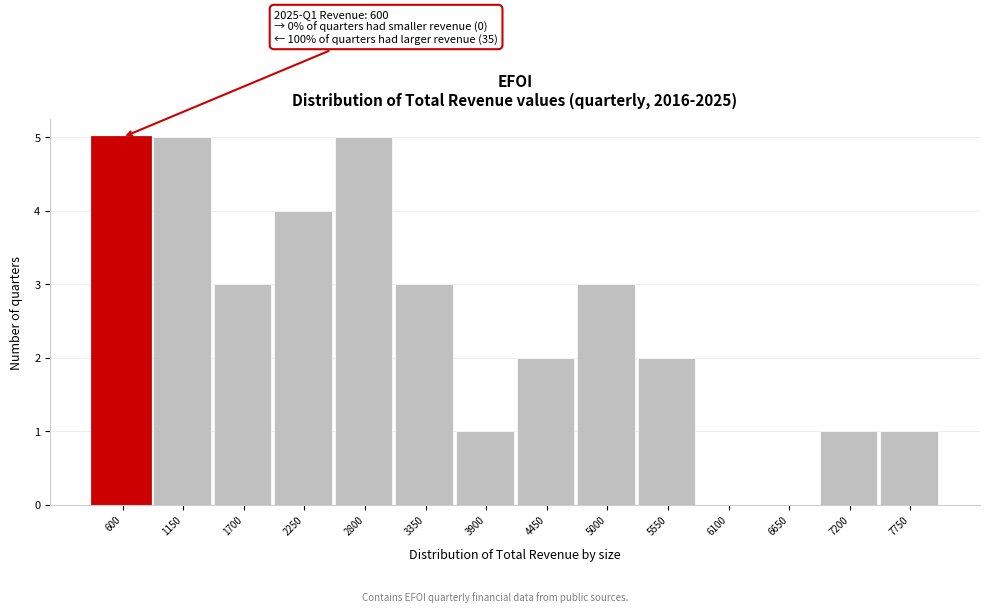

What is the ratio of the value at 4450 to the value at 3350?

0.7